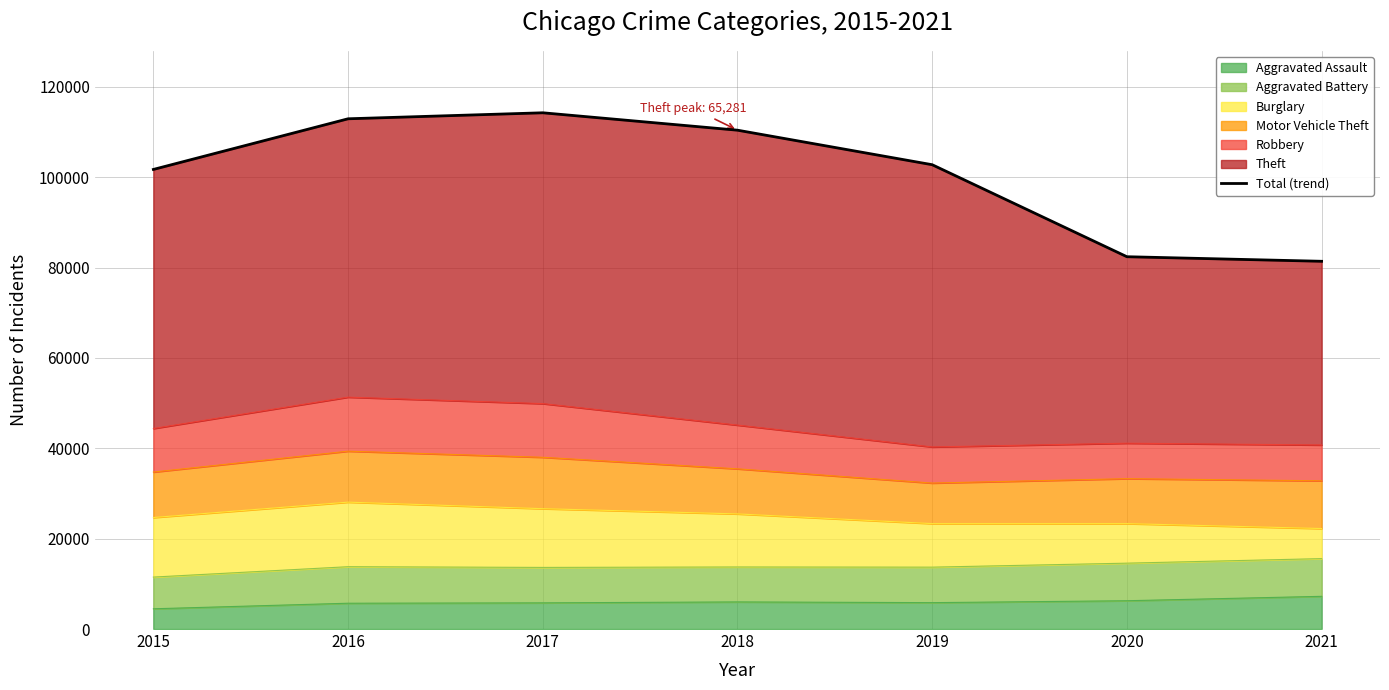

Reading left to right, what are all the values shown in this chart?

101735	112949	114277	110425	102780	82415	81404